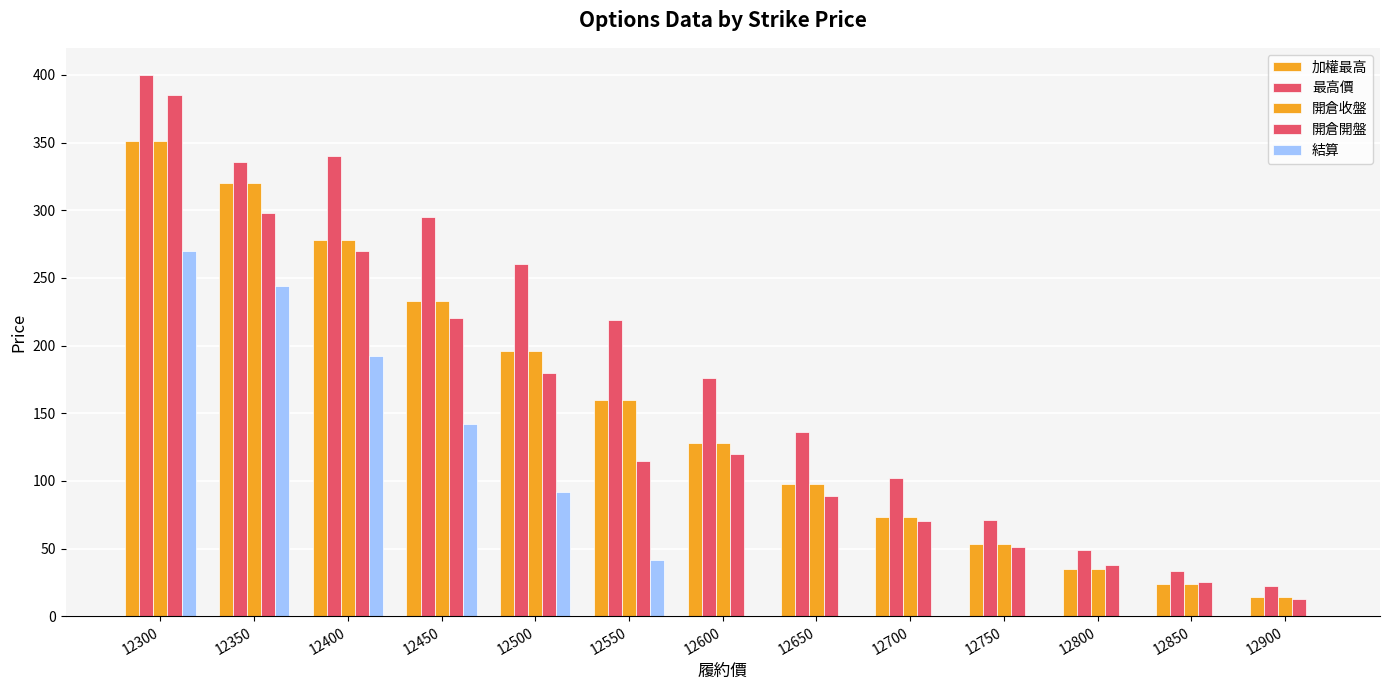

At how many categories does at least one series exceed 145?

7